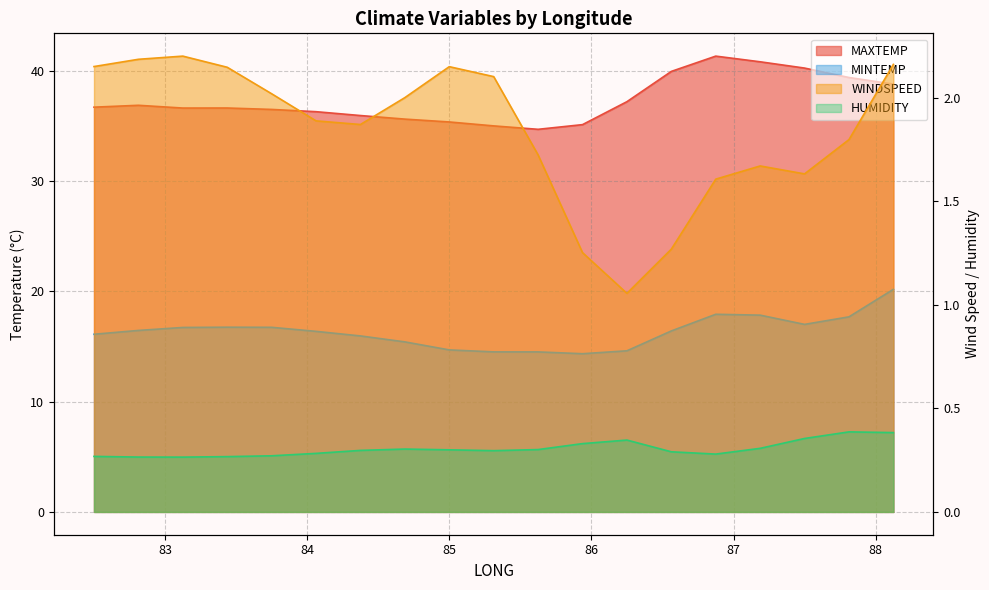

The MINTEMP series shows 16.4 at 86.5625. True or false?

True